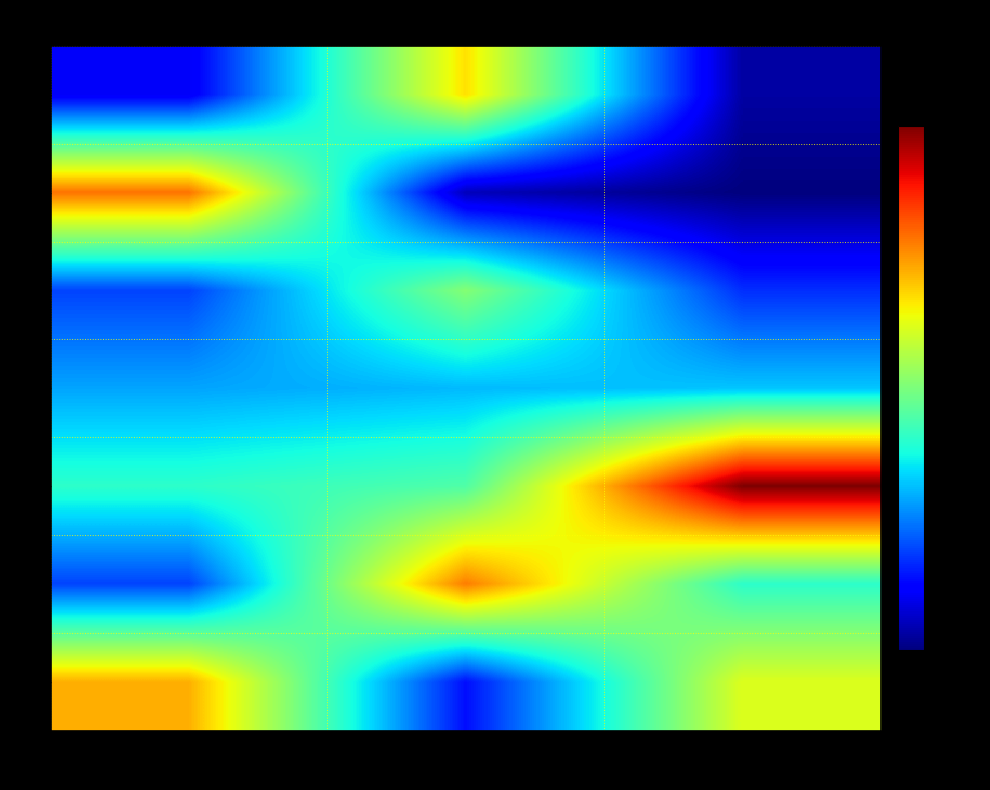

Reading left to right, list all the values displayed in this chart.

1: ROHIT=17	KOHLI=70	DHAWAN=10
2: ROHIT=81	KOHLI=12	DHAWAN=7
3: ROHIT=25	KOHLI=55	DHAWAN=23
4: ROHIT=34	KOHLI=36	DHAWAN=37
5: ROHIT=45	KOHLI=49	DHAWAN=101
6: ROHIT=25	KOHLI=80	DHAWAN=45
7: ROHIT=75	KOHLI=20	DHAWAN=65